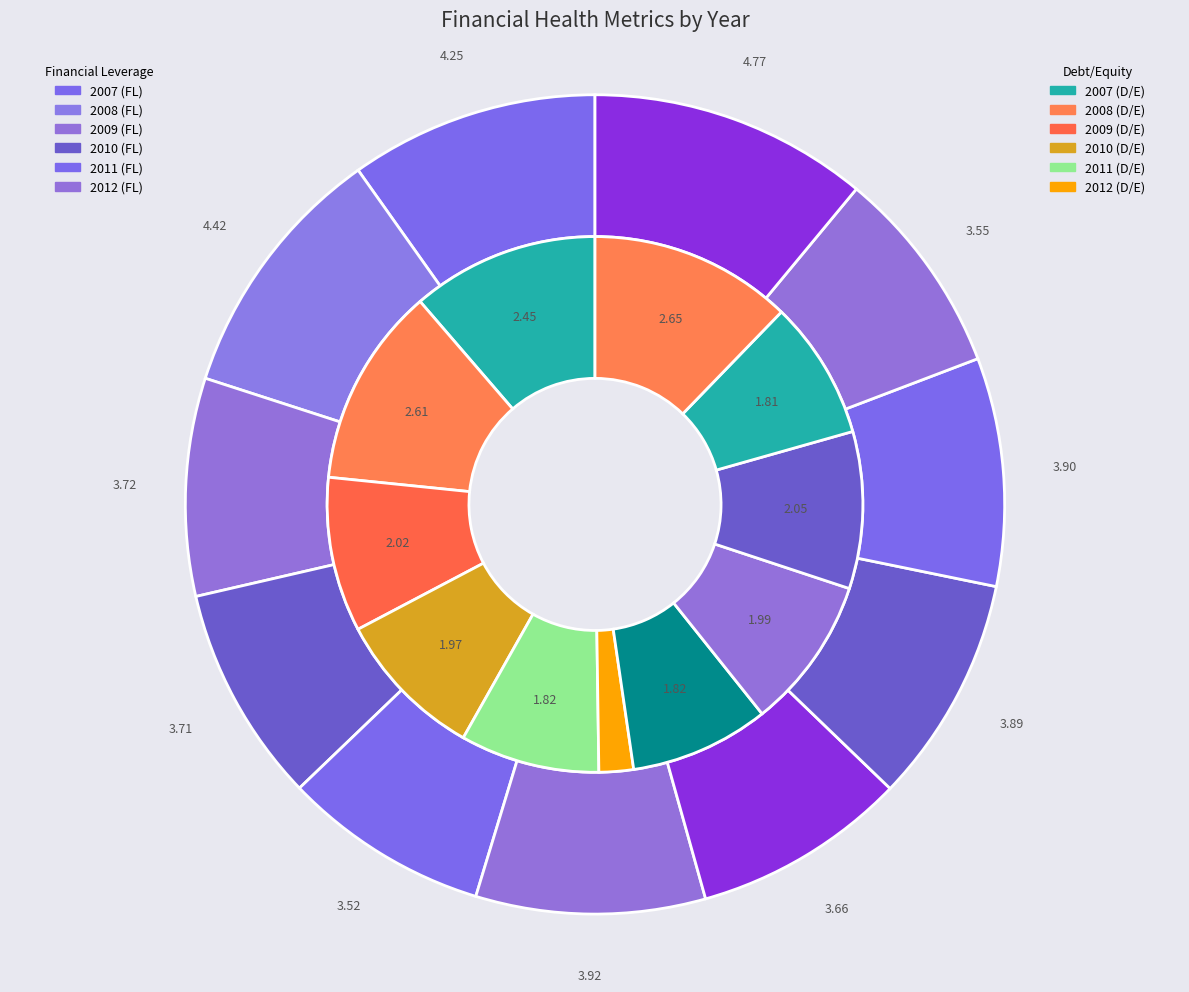

The 2011 slice represents 8% of the pie. True or false?

True